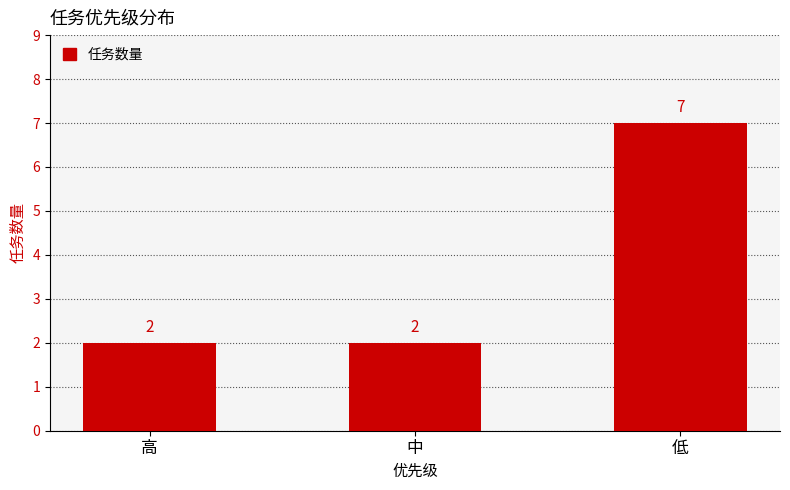

What is the approximate value at 高?

2